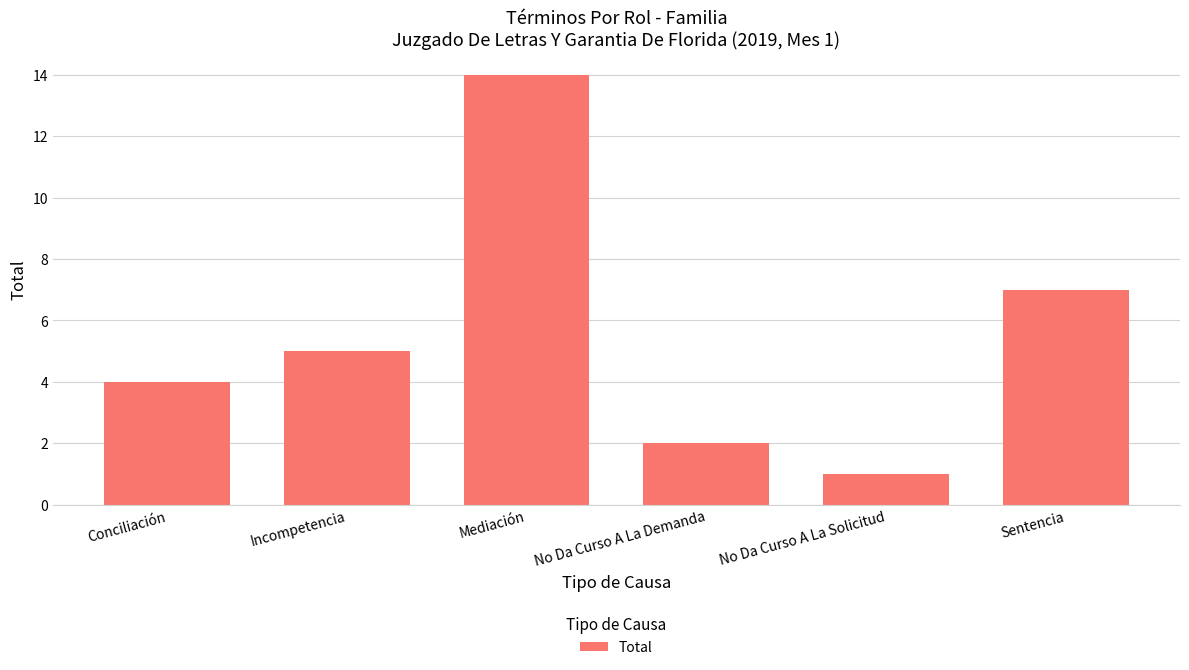

What is the maximum value shown in the chart?

14